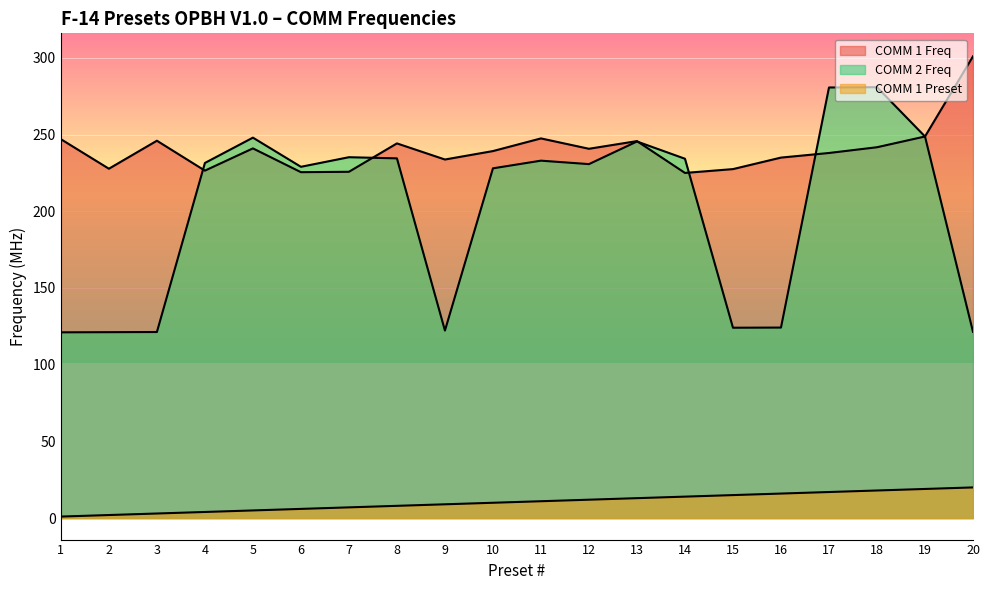

Is it true that COMM 1 Freq equals 129.4 at 4?

False